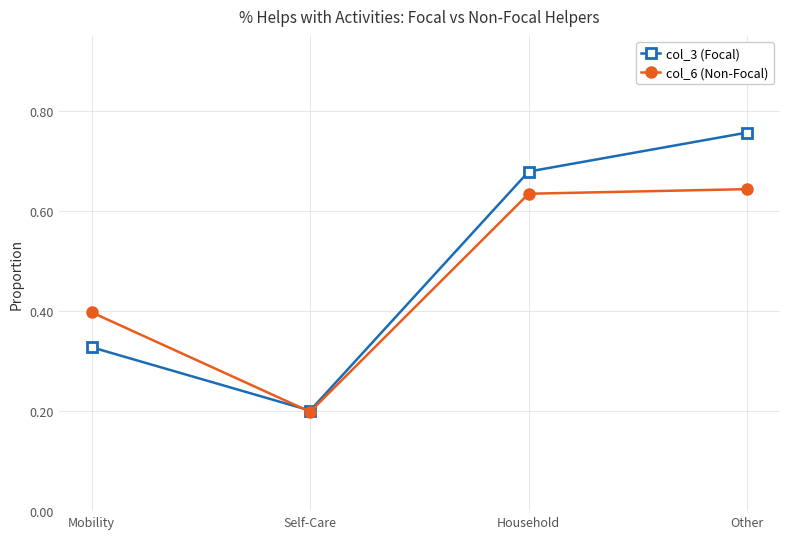

What is the difference between the highest and lowest values at Other?

0.1